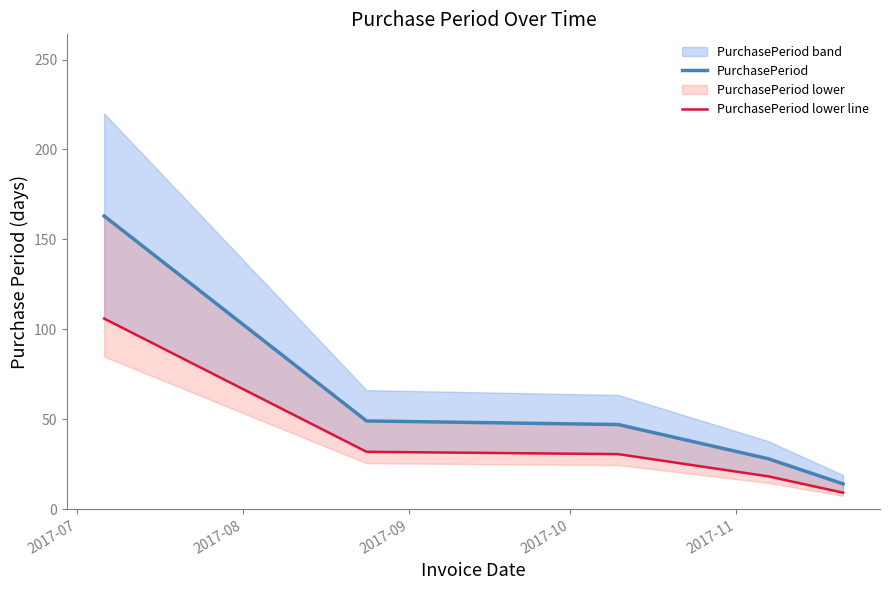

Which series has the largest range (max minus min)?

PurchasePeriod